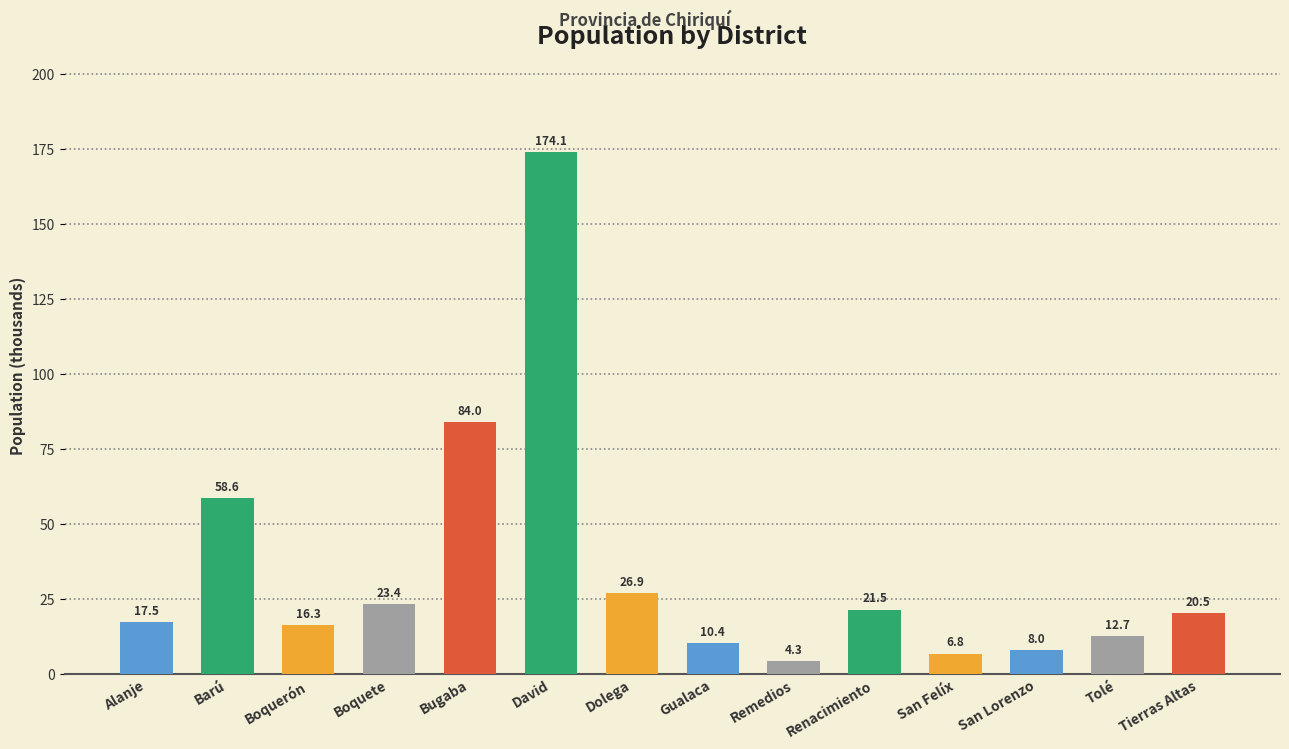

The value at David is 268.2. True or false?

False